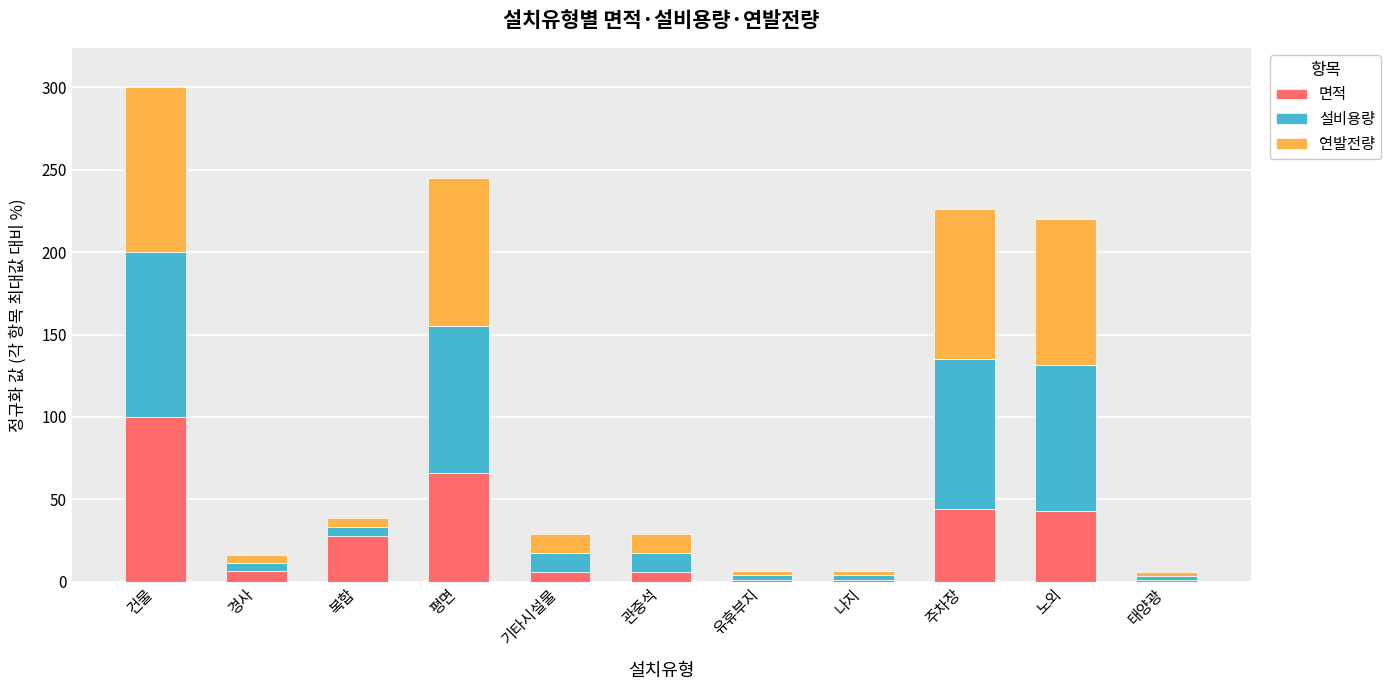

The 면적 series shows 33.4 at 건물. True or false?

False